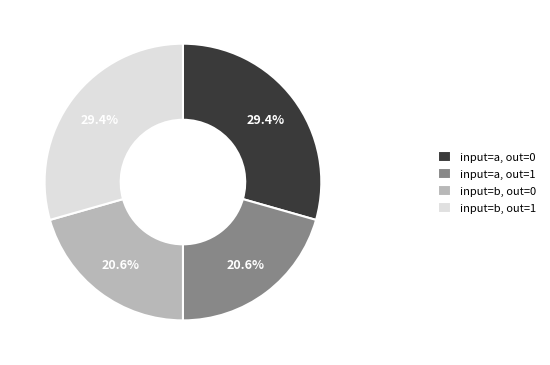

What is the ratio of the value at input=b, out=0 to the value at input=a, out=0?

0.7